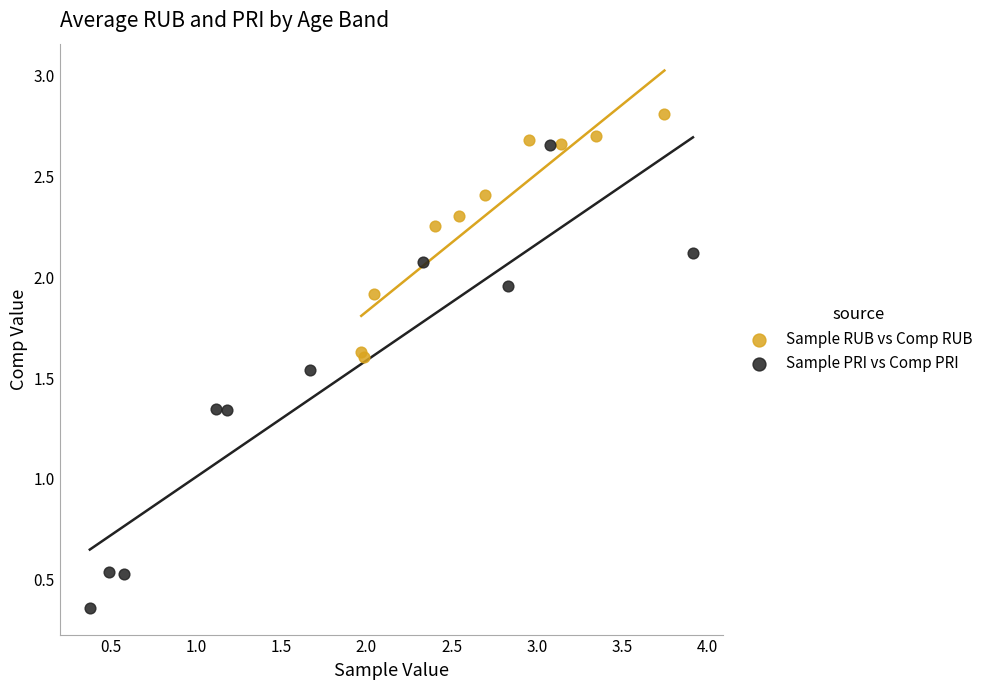

Which series has the widest spread of Y values?

Sample PRI vs Comp PRI